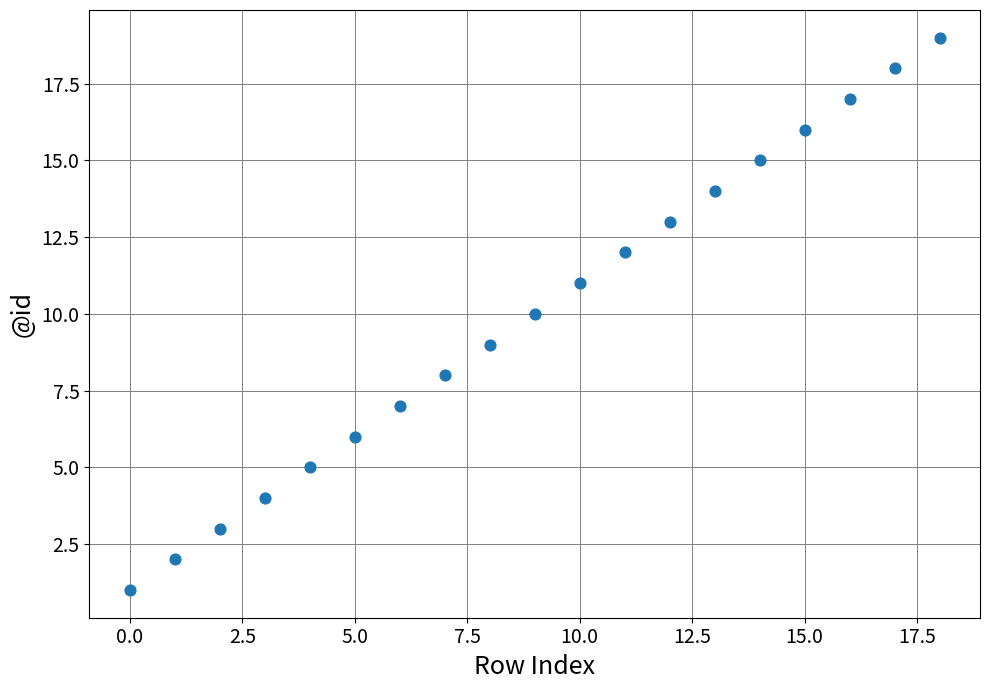

What is the range of Y values (max minus min)?

18